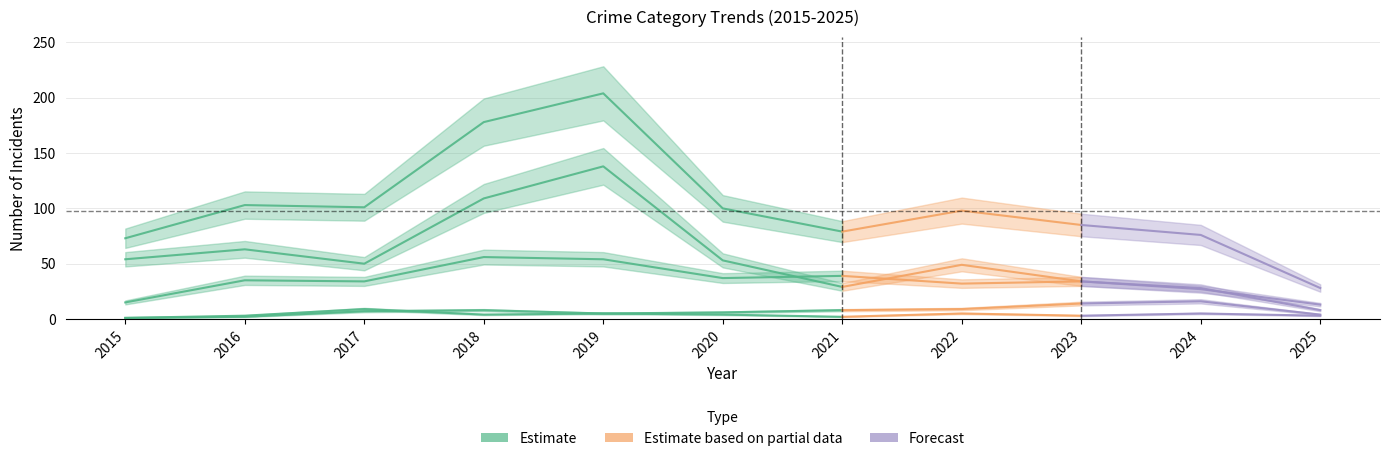

What is the average value of the Total series?

102